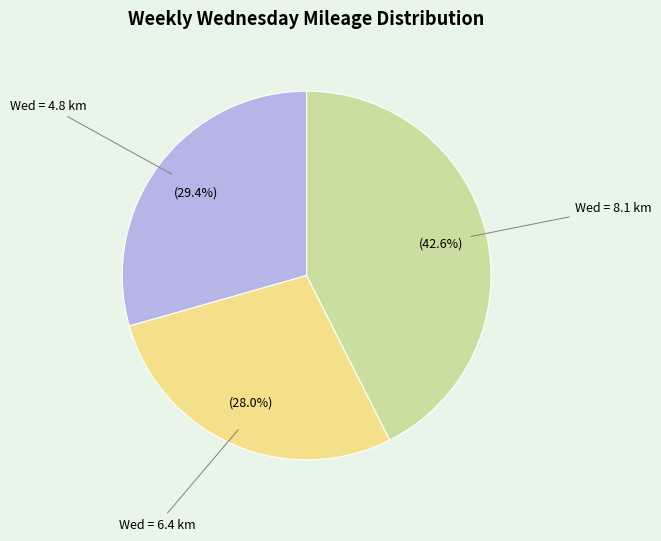

Is there a majority slice in this chart?

No